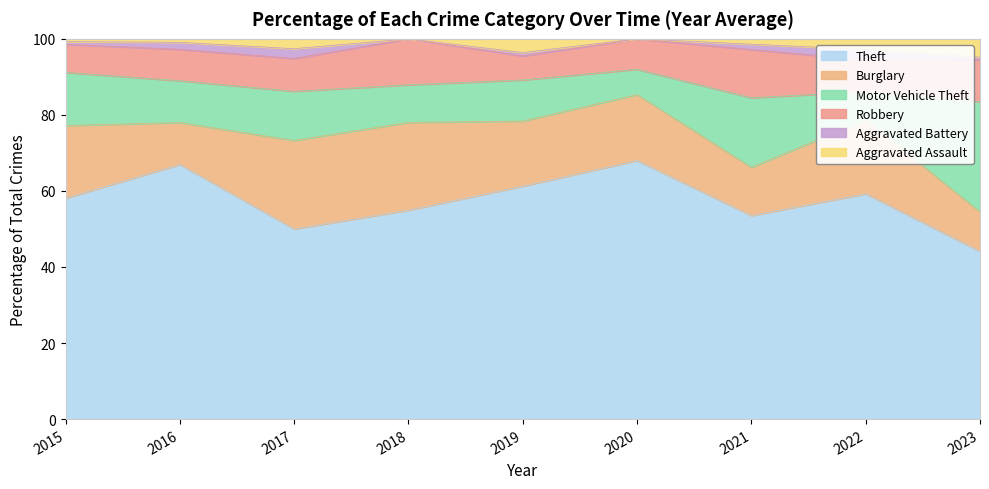

Is the value of Theft at 2022 greater than the value of Robbery at 2021?

Yes